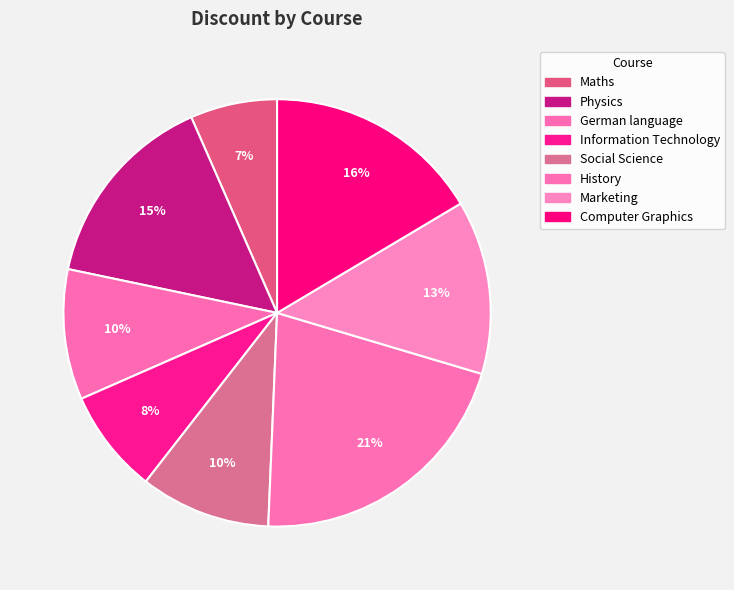

What is the smallest slice in the pie chart?

Maths